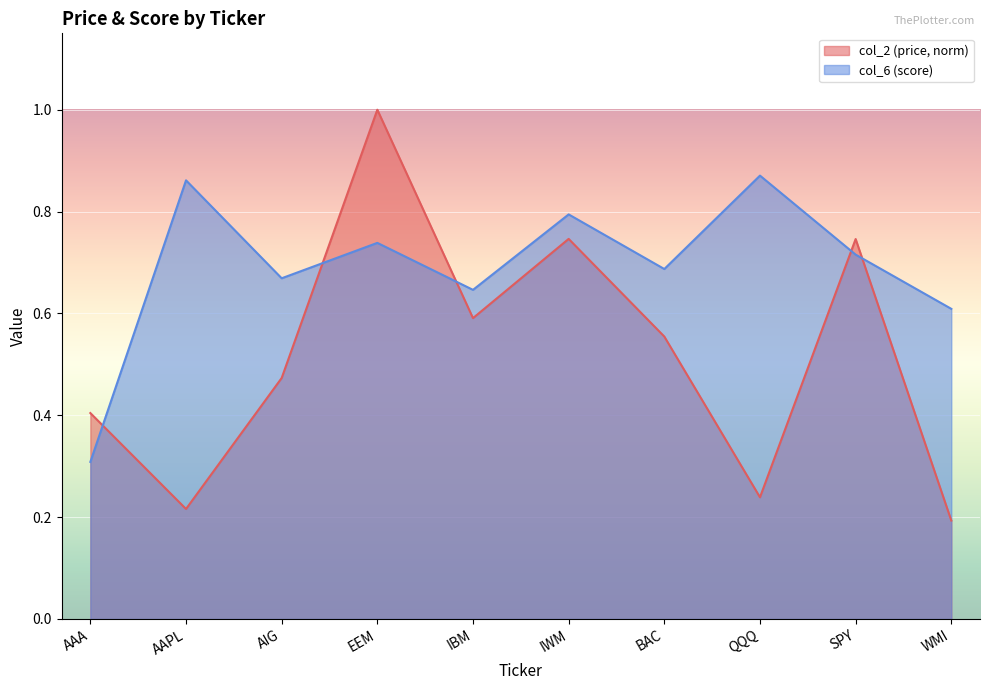

What is the total value across all series at WMI?

0.8